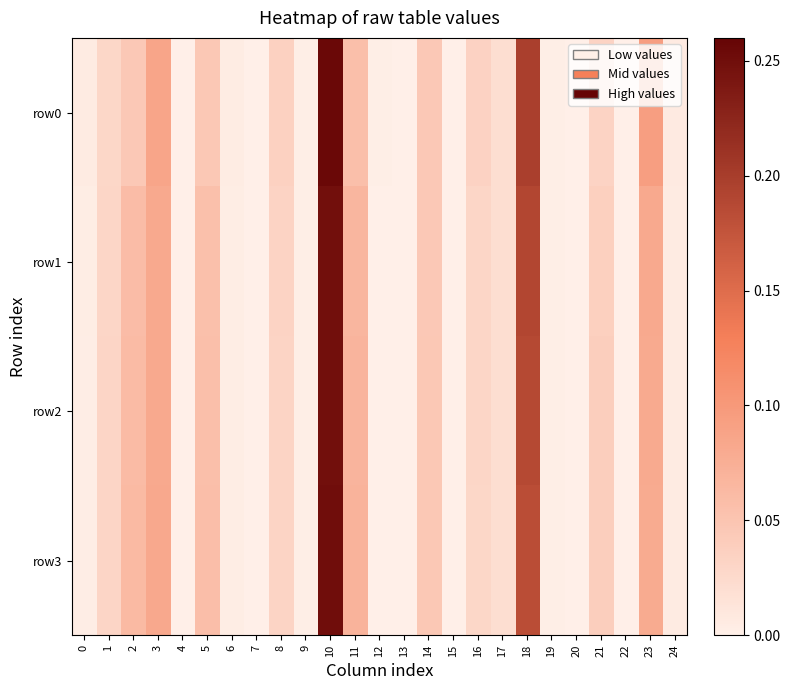

Which series has the largest total across all categories?

row2